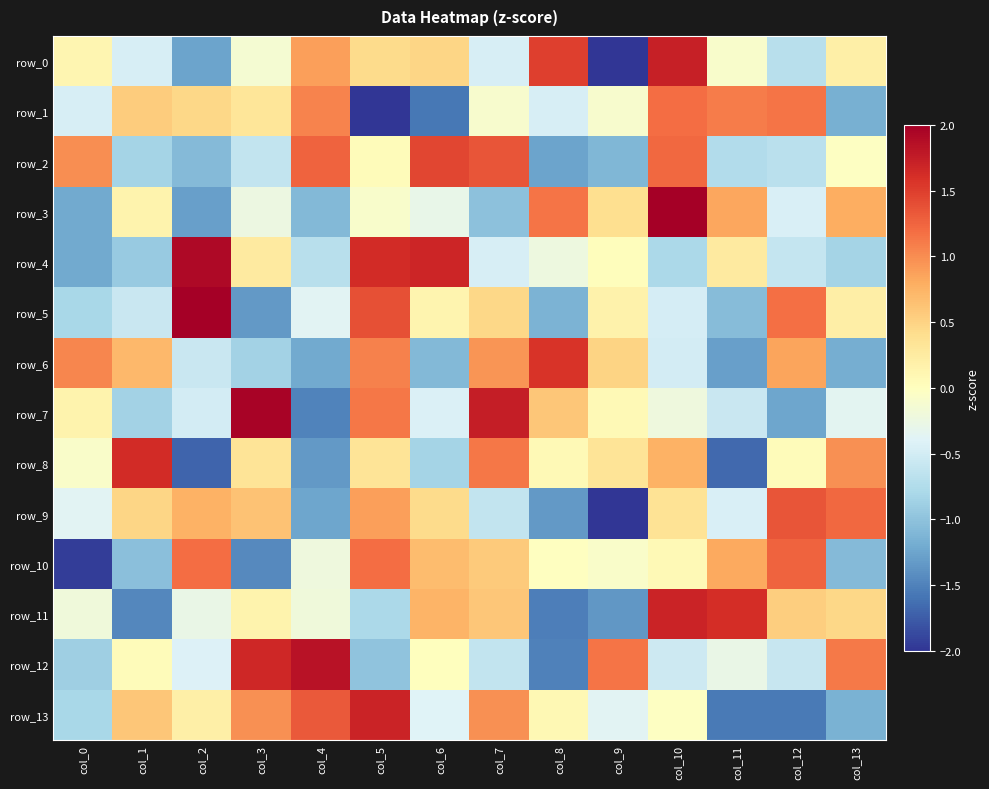

Rank the categories by row_11 value from highest to lowest.

col_10, col_11, col_6, col_7, col_12, col_13, col_3, col_0, col_4, col_2, col_5, col_9, col_1, col_8